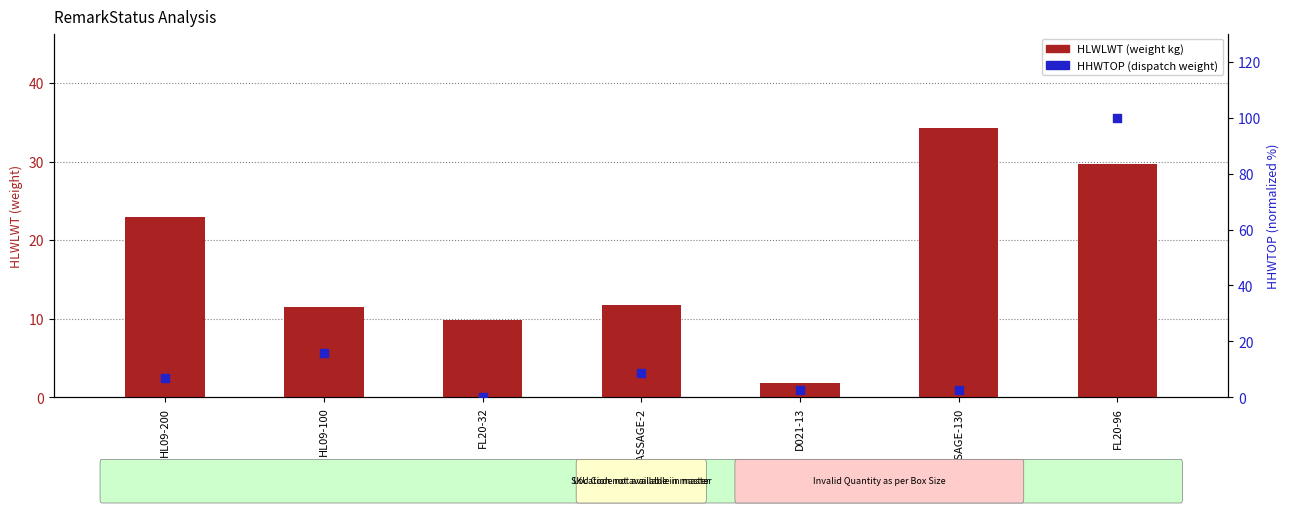

Is the value of HLWLWT (kg) at FL20-32 greater than the value of HHWTOP (percentile) at FL20-32?

Yes